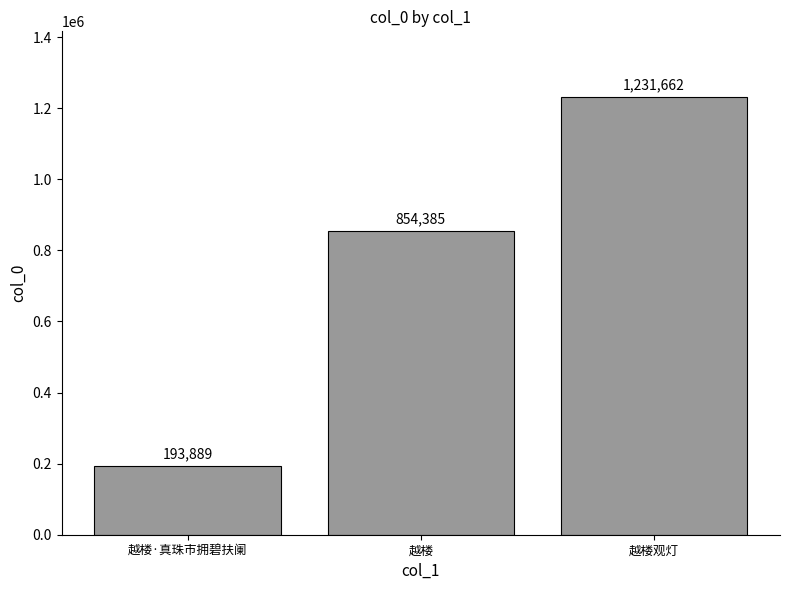

How many values are between 193889 and 1231662?

3